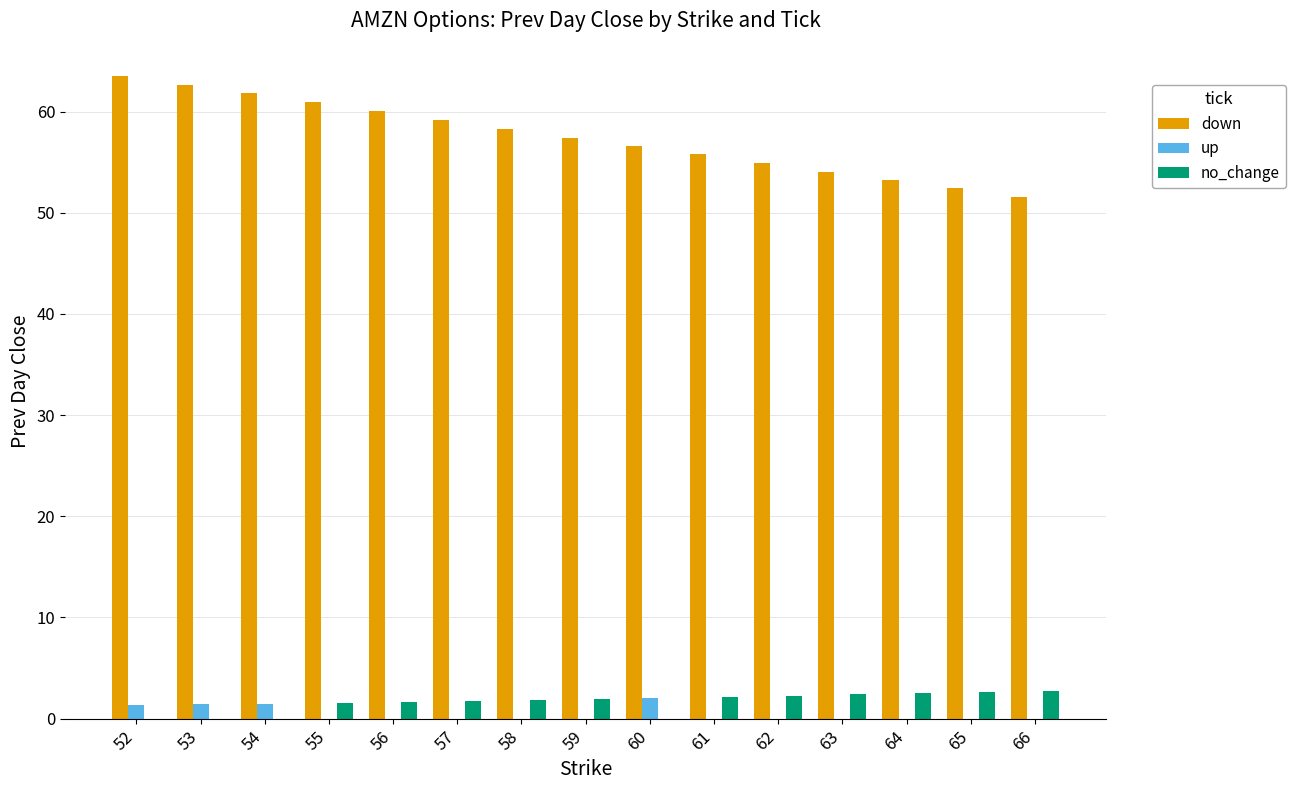

How many groups of bars are there?

15